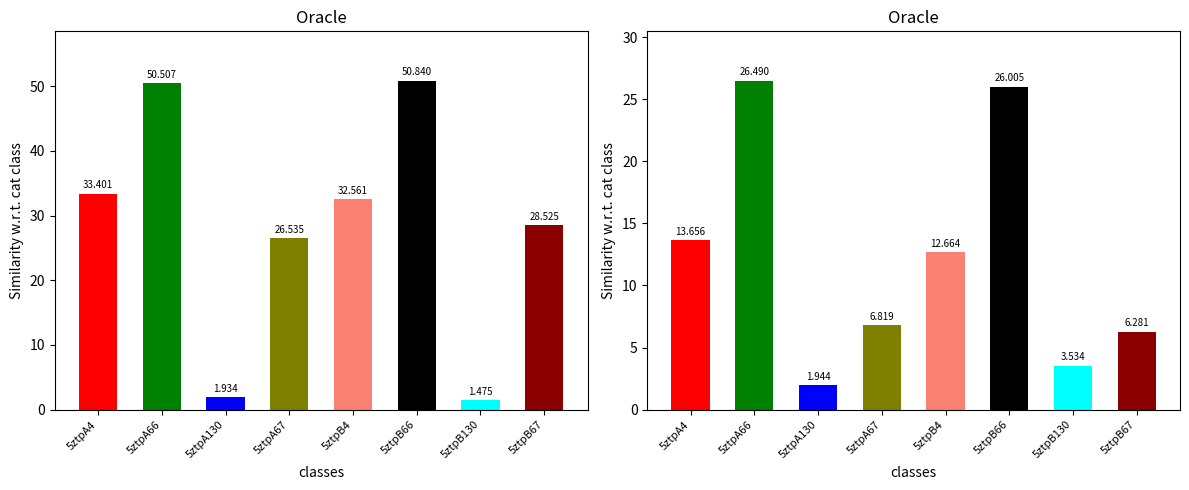

Between 5ztpA66 and 5ztpA4, which is larger?

5ztpA66